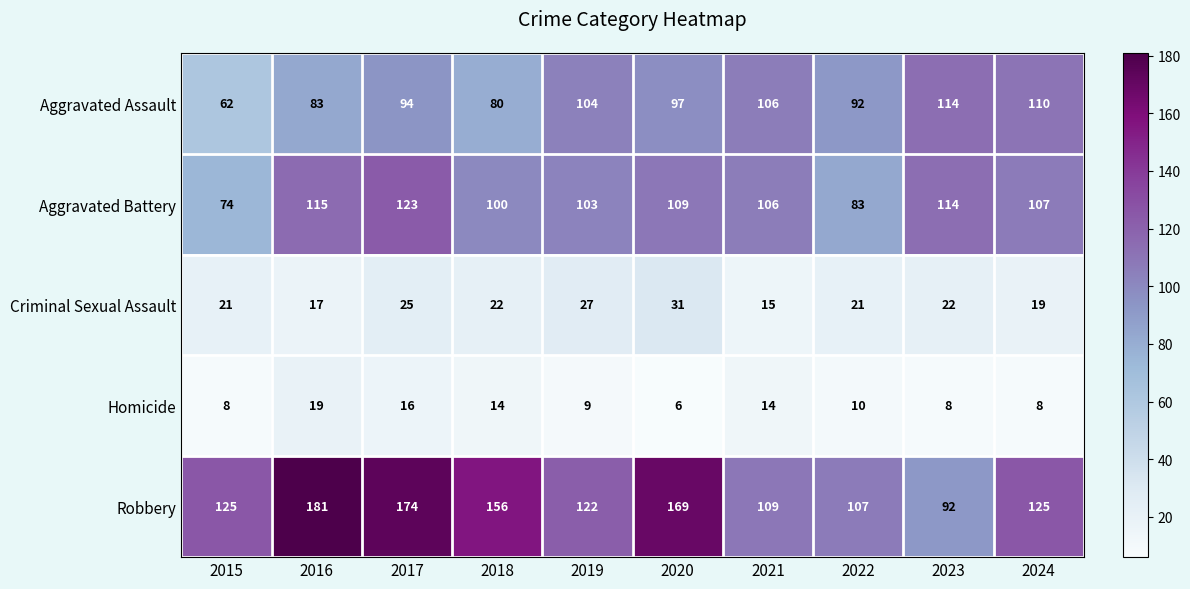

Which category has the lowest value across all series?

2020